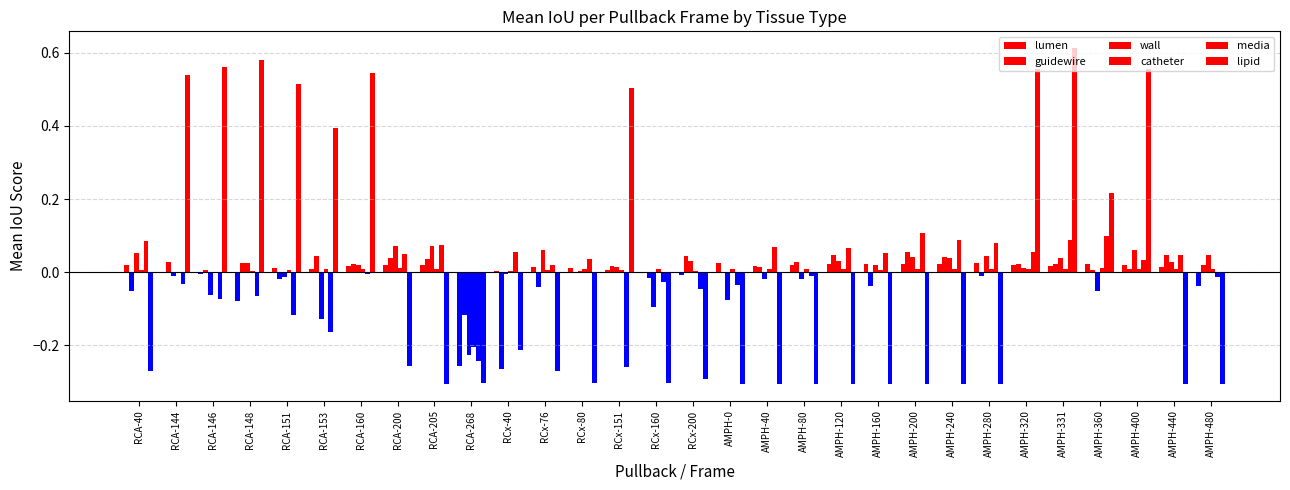

What position from the left is RCA-144?

2